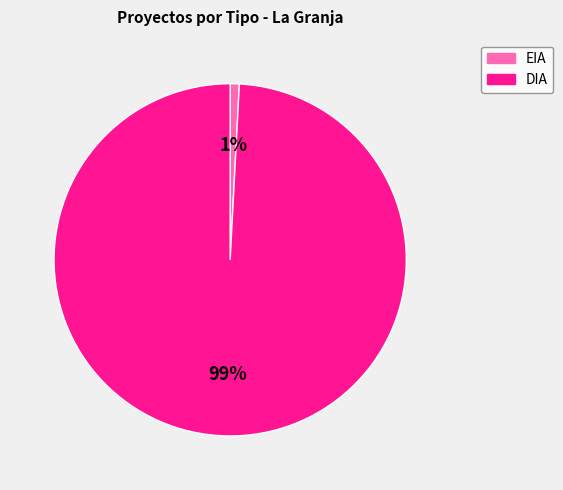

What is the majority slice?

DIA